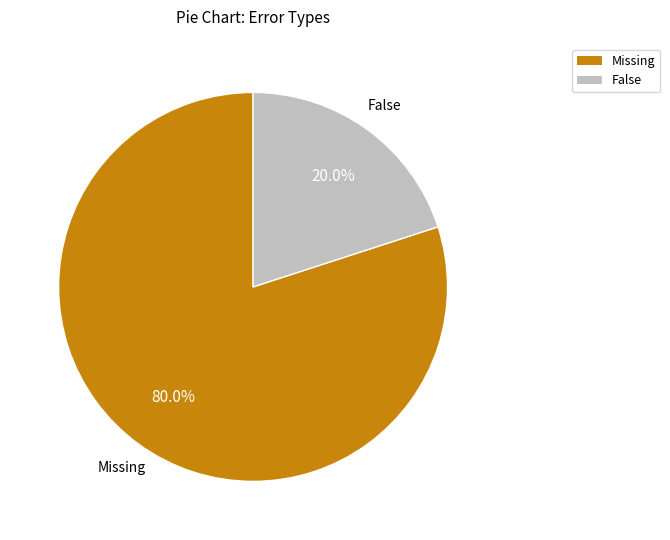

Is there any slice that represents more than half of the pie?

Yes